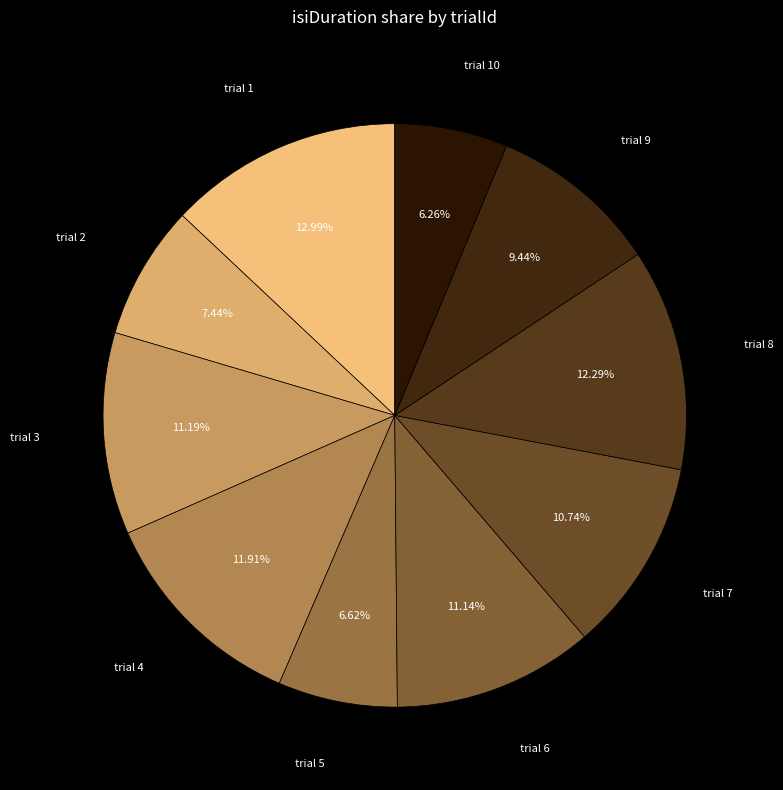

Count the number of slices in the pie.

10